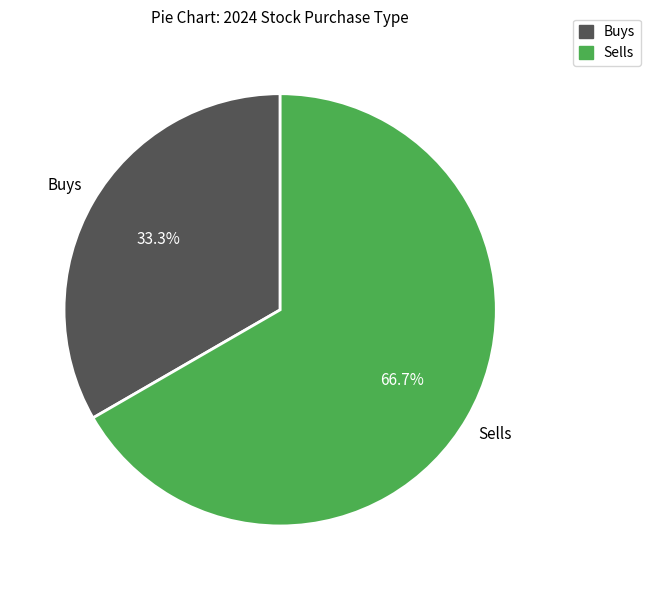

Is there any slice that represents more than half of the pie?

Yes